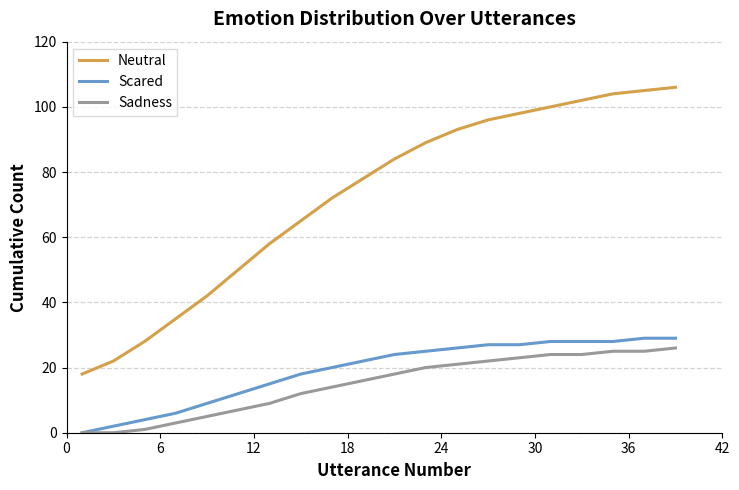

How many values in the Scared series are below 24?

10